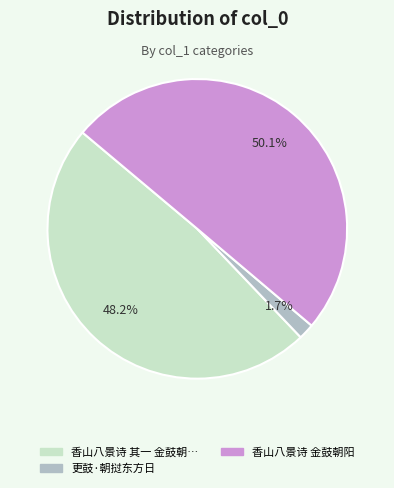

Which category has the smallest portion of the pie?

更鼓·朝挝东方日